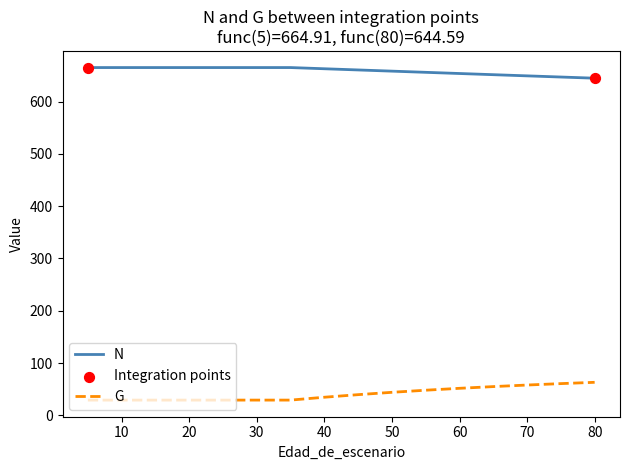

List the series in order of their peak value, lowest first.

G, N